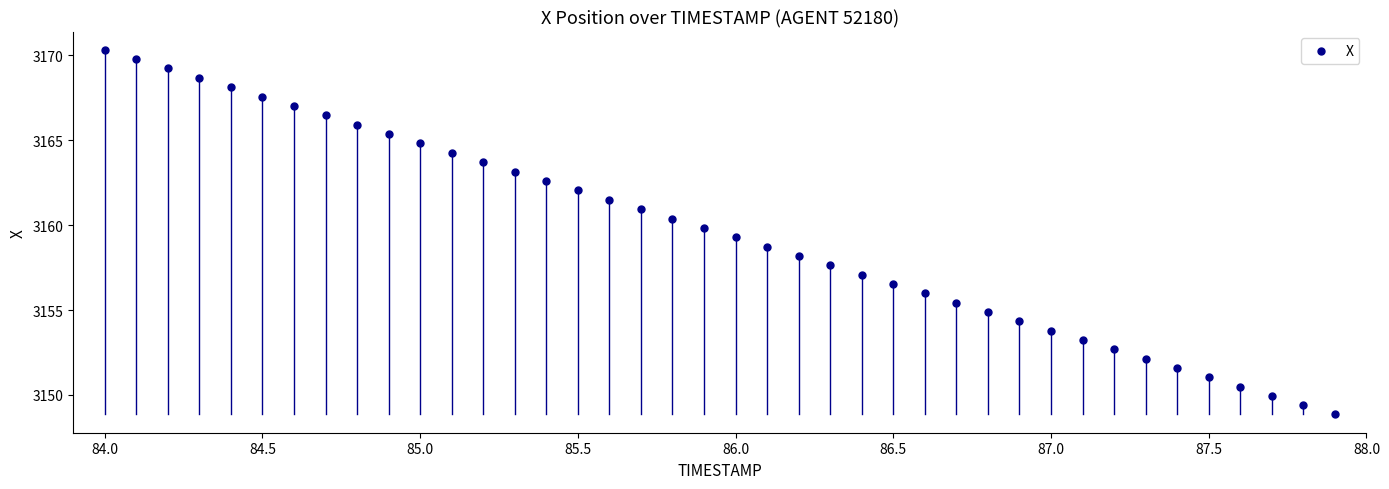

What is the range of Y values (max minus min)?

21.5